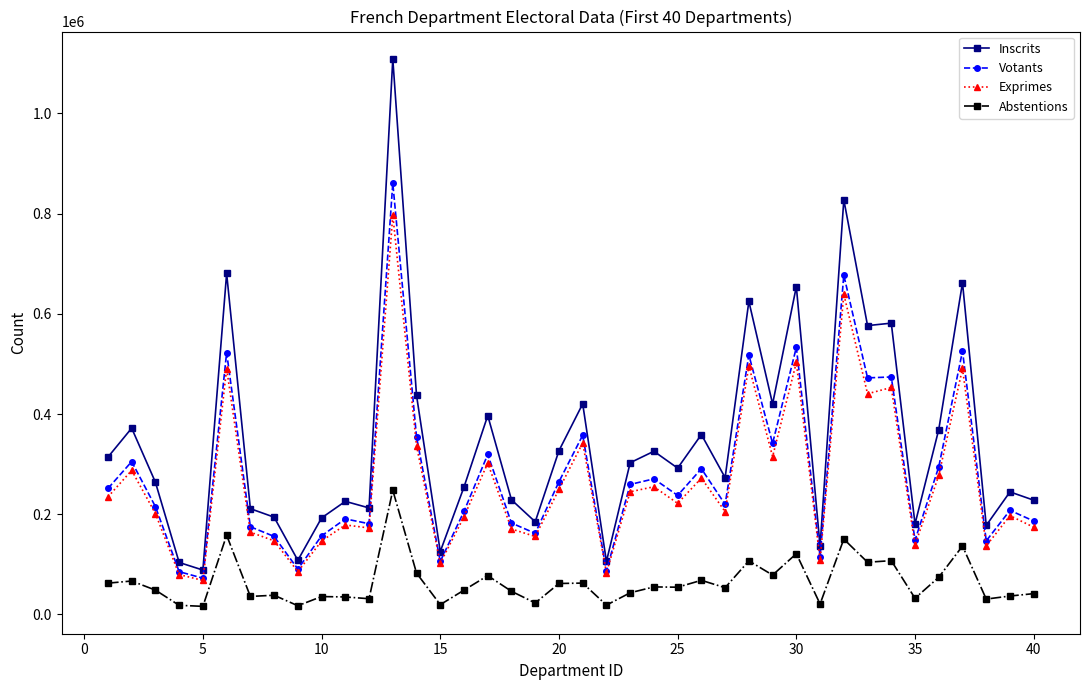

How many lines are shown in the chart?

4